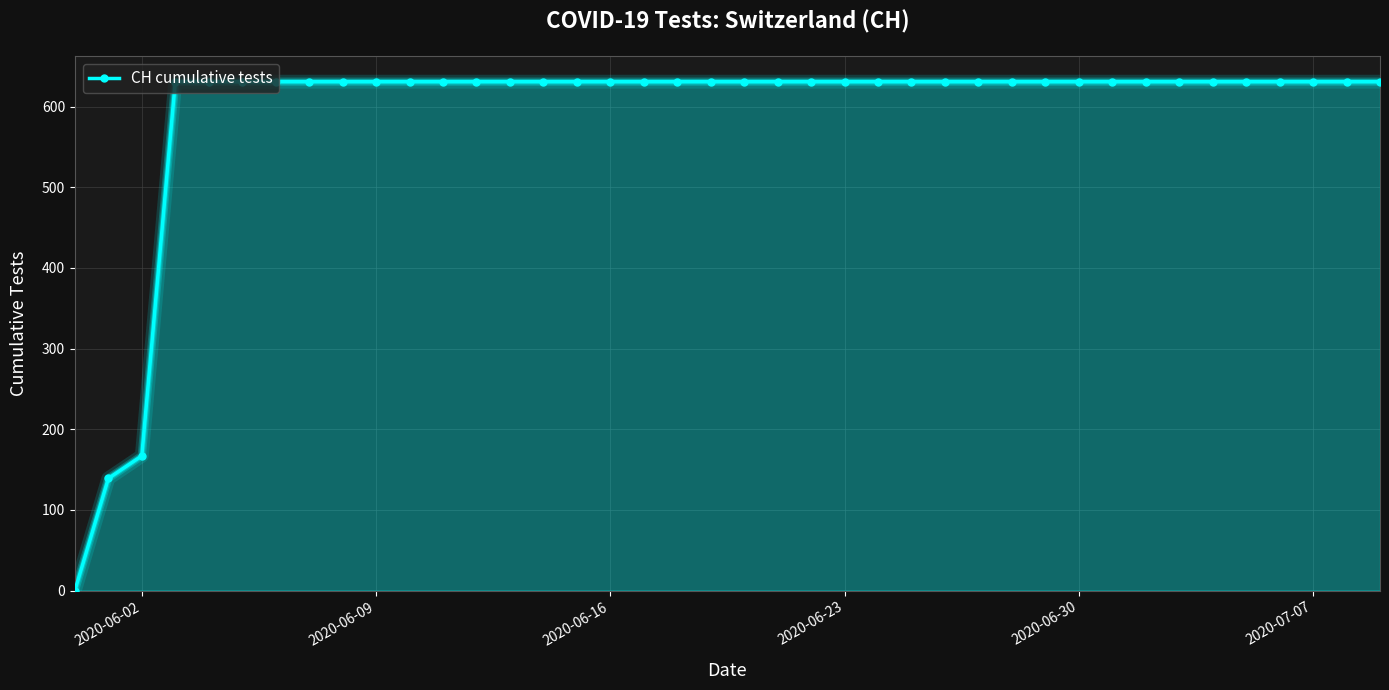

What is the sum of all values?

23653